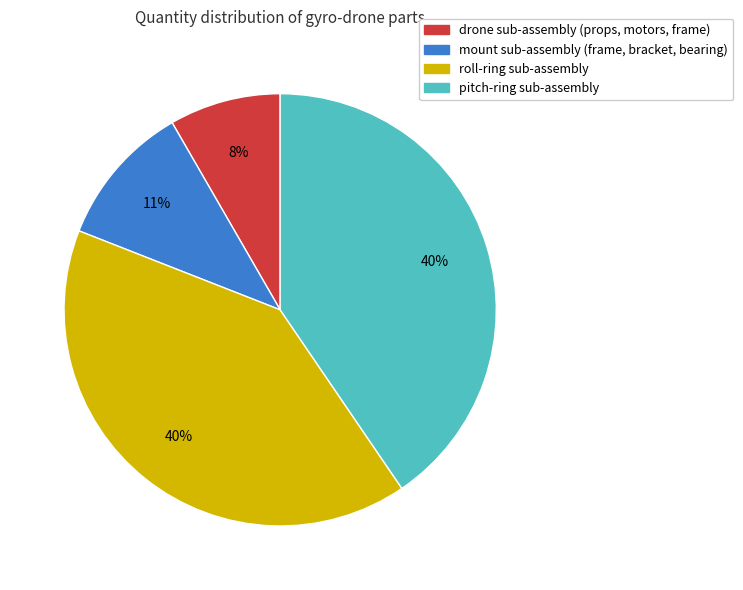

Is drone sub-assembly (props, motors, frame) the majority of the pie?

No